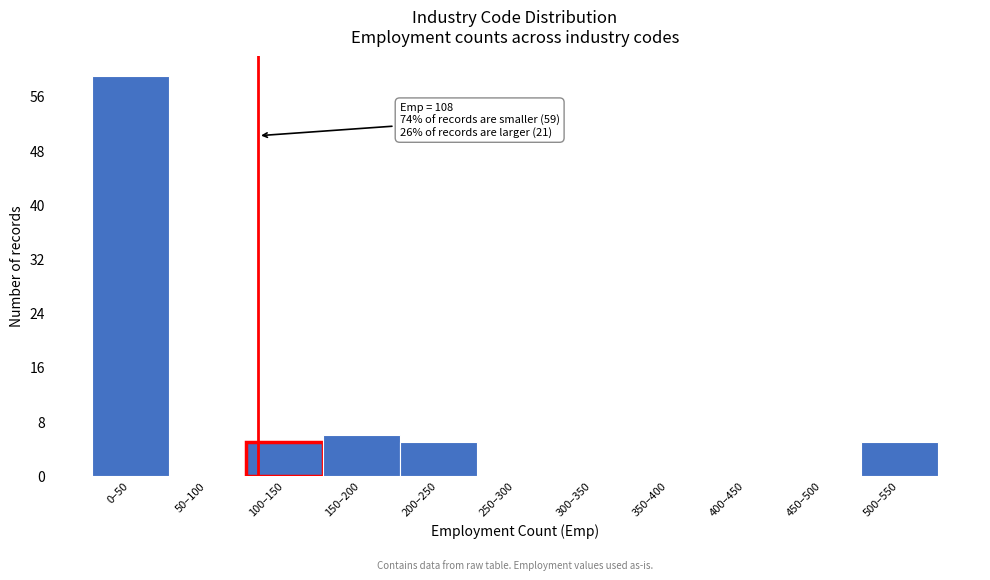

Reading left to right, extract all data points from this chart.

0–50=59	50–100=0	100–150=5	150–200=6	200–250=5	250–300=0	300–350=0	350–400=0	400–450=0	450–500=0	500–550=5